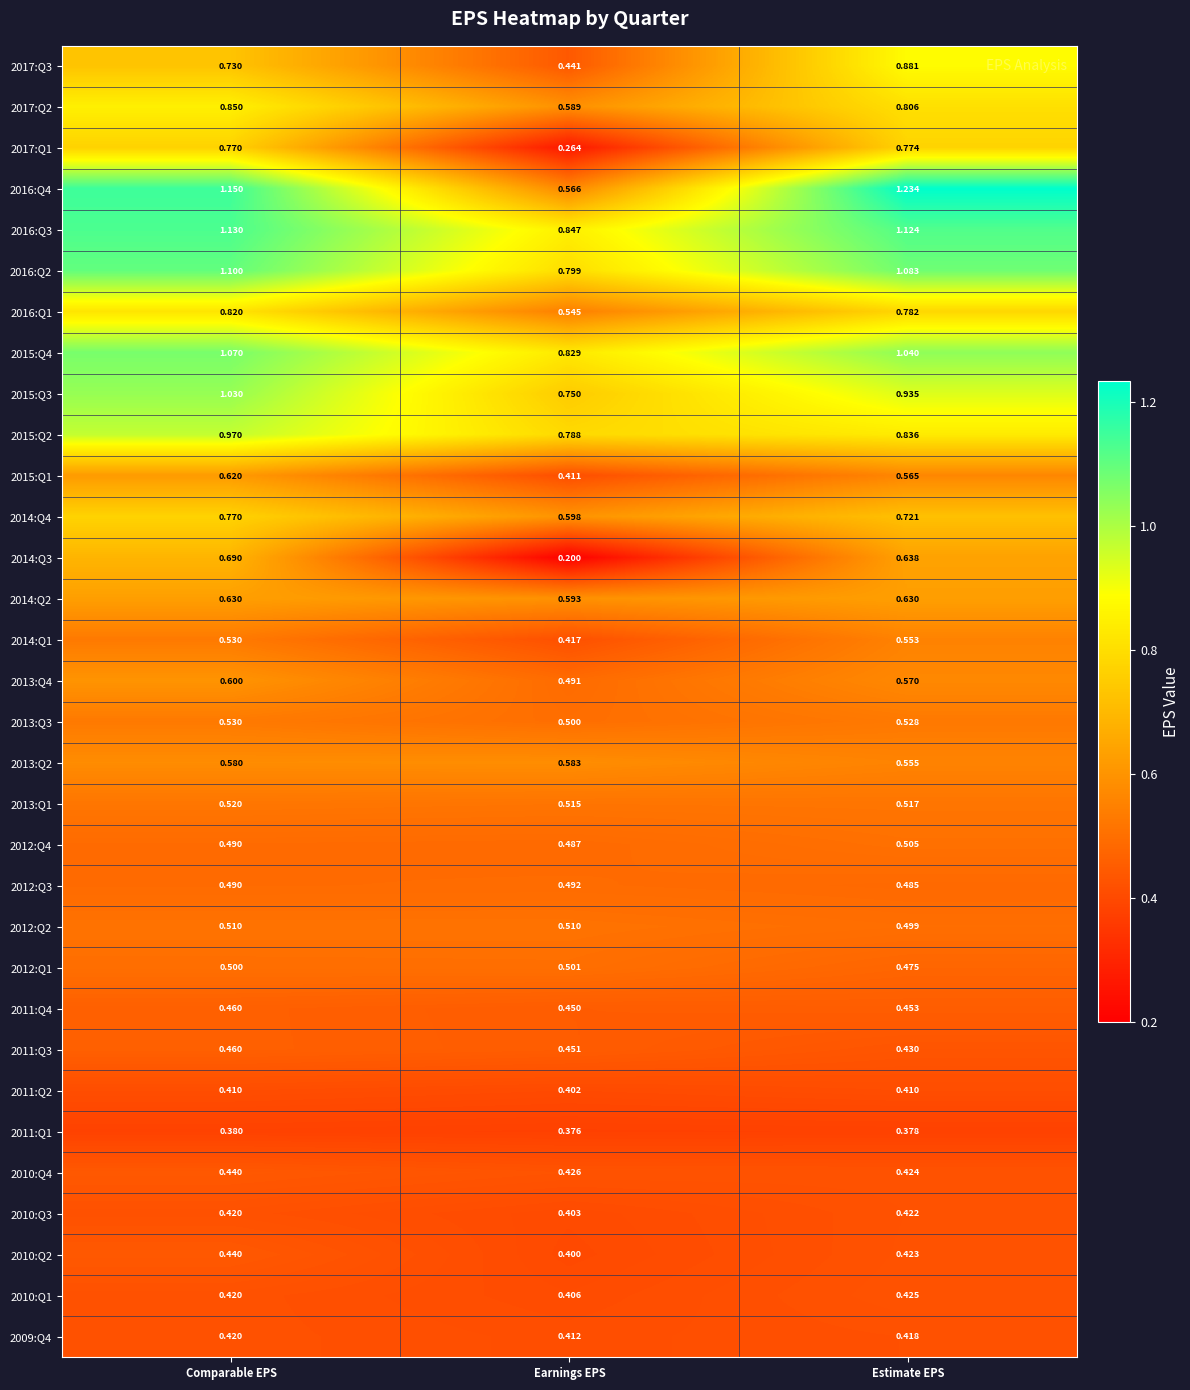

Which series has the largest total across all categories?

2016:Q3